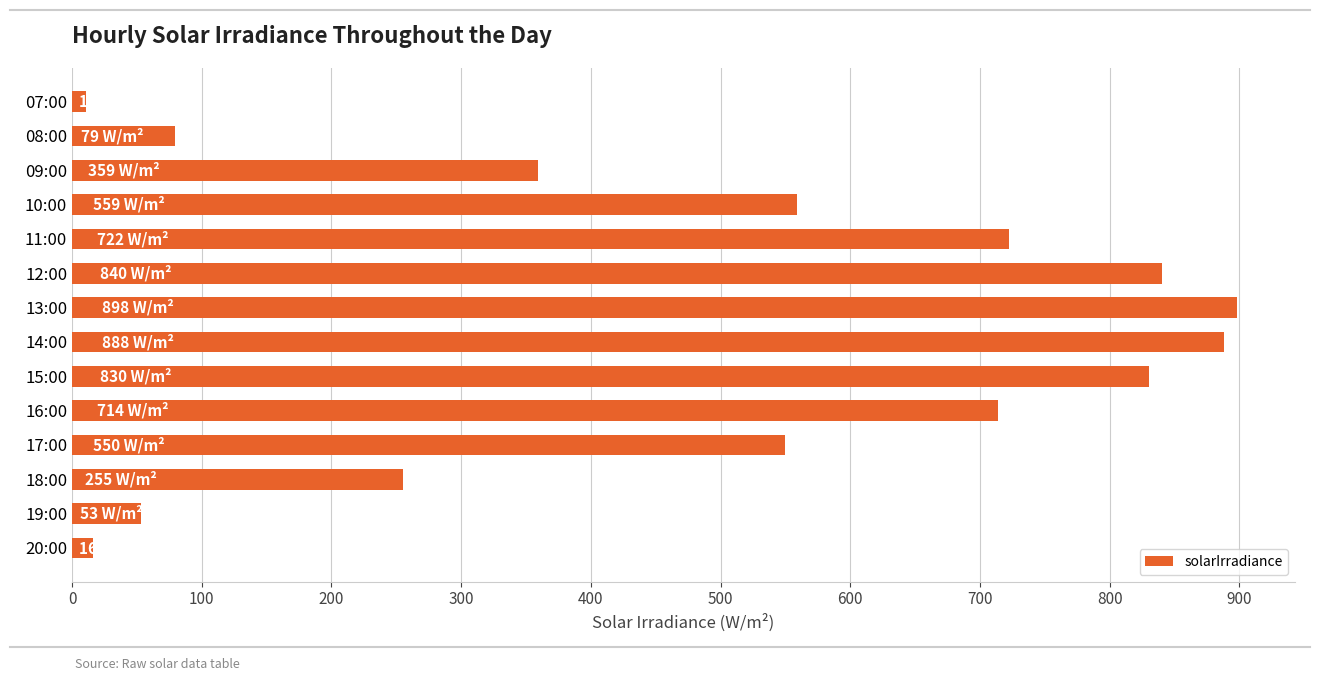

Are the bars horizontal?

Yes